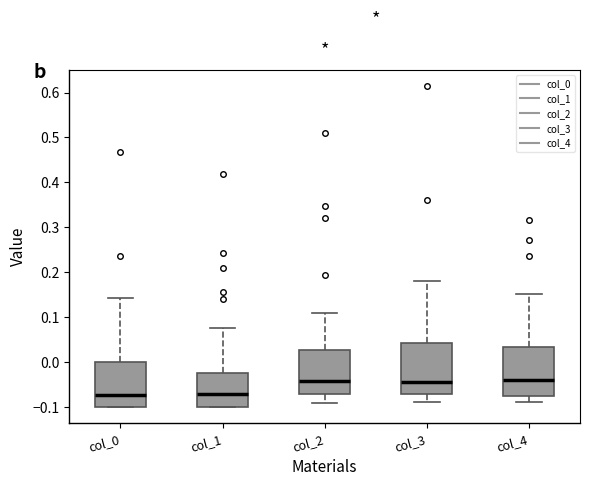

Reading left to right, transcribe this box plot: for each box, give where its median line is, the range the box spans, and where its two whiskers end, as read against the y-axis. The values are not printed on the chart, so give them approximately, as read against the axis.

col_0: median -0.07, box -0.10 to 0.00, whiskers -0.10 to 0.14
col_1: median -0.07, box -0.10 to -0.03, whiskers -0.10 to 0.07
col_2: median -0.04, box -0.07 to 0.03, whiskers -0.09 to 0.11
col_3: median -0.04, box -0.07 to 0.04, whiskers -0.09 to 0.18
col_4: median -0.04, box -0.07 to 0.03, whiskers -0.09 to 0.15